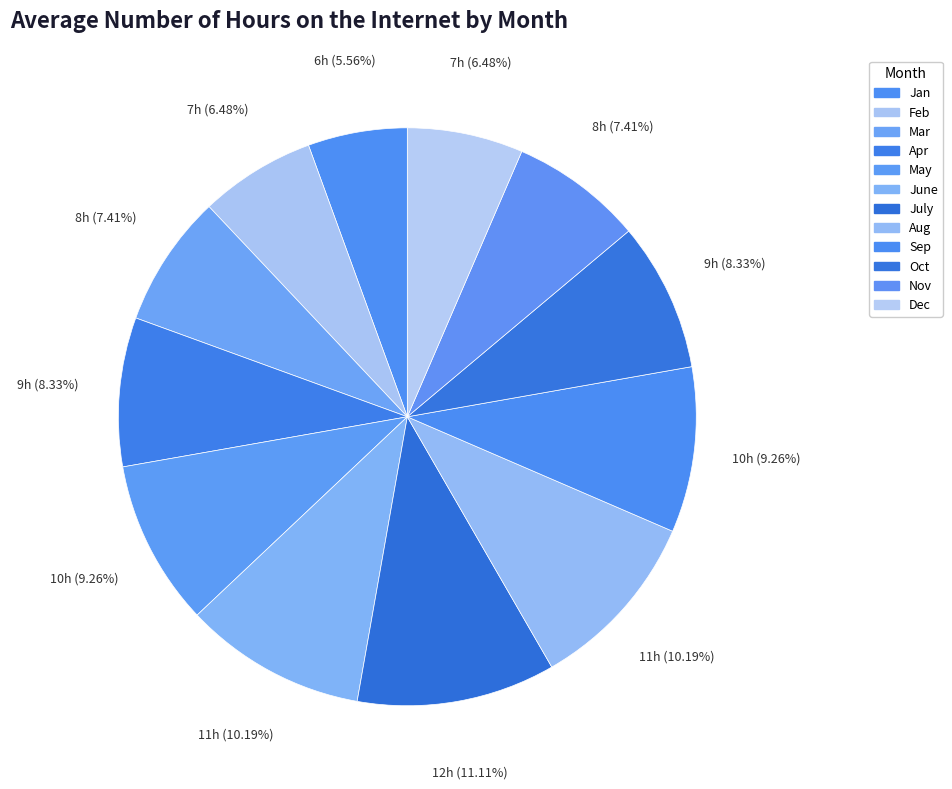

How many slices are in this pie chart?

12